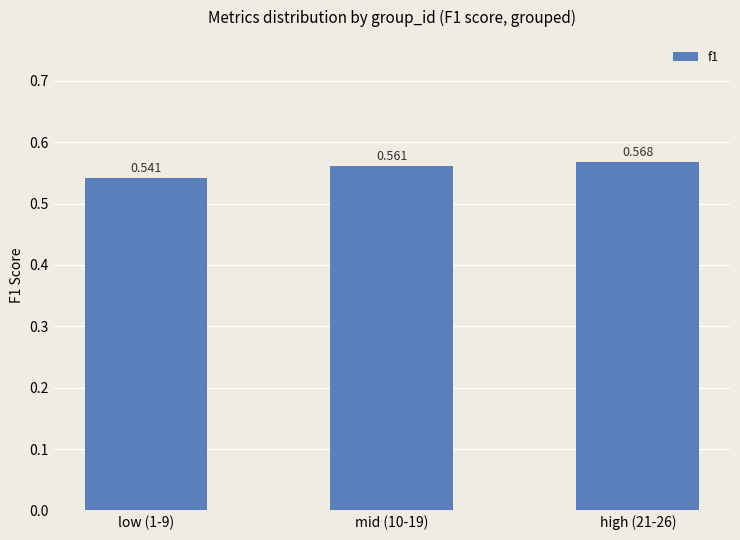

Reading left to right, what are all the values shown in this chart?

low (1-9)=0.5	mid (10-19)=0.6	high (21-26)=0.6